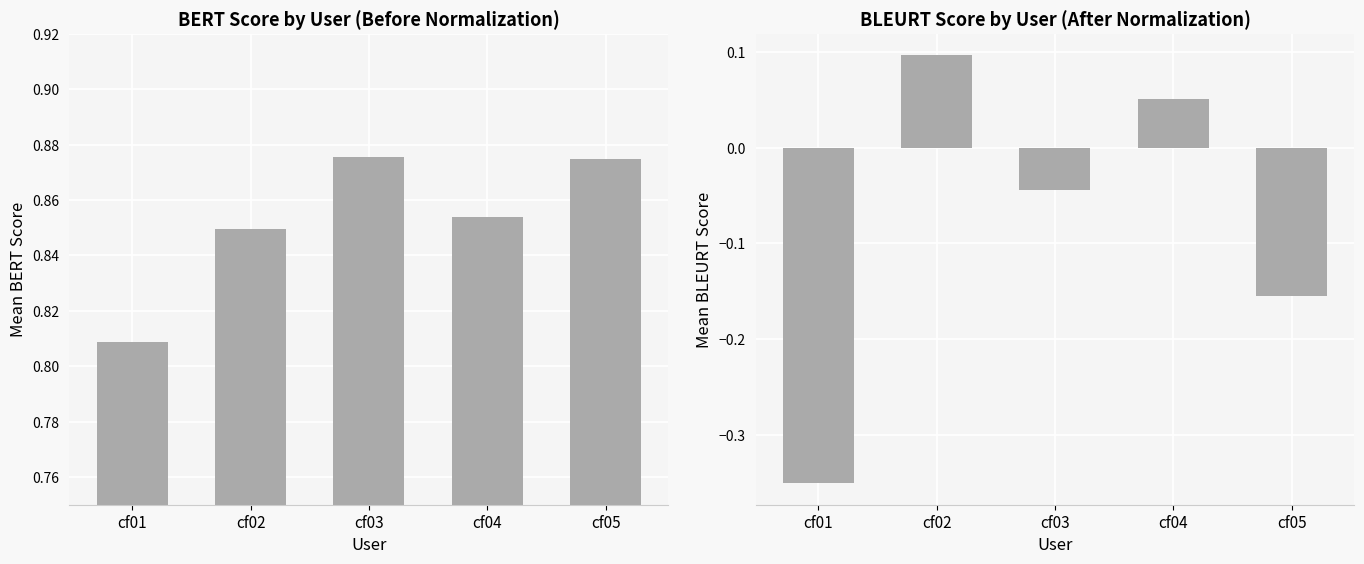

What is the spread (max minus min) of values at cf03?

0.9